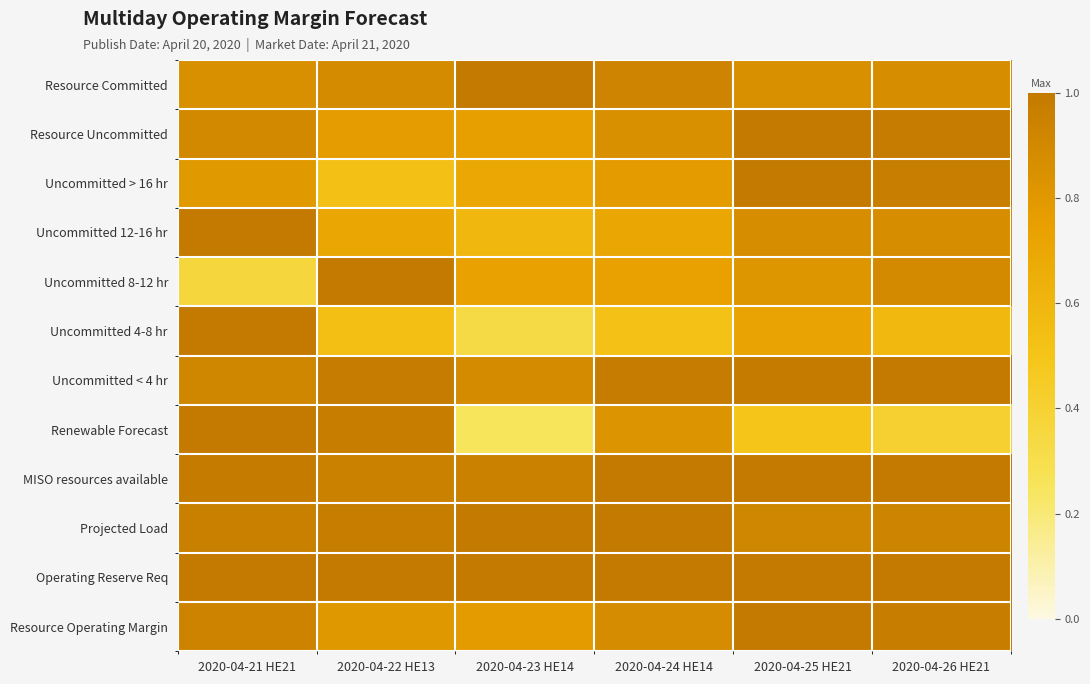

Reading left to right, extract all data points from this chart.

Resource Committed: 2020-04-21 HE21=0.9	2020-04-22 HE13=0.9	2020-04-23 HE14=1.0	2020-04-24 HE14=0.9	2020-04-25 HE21=0.9	2020-04-26 HE21=0.9
Resource Uncommitted: 2020-04-21 HE21=0.9	2020-04-22 HE13=0.8	2020-04-23 HE14=0.8	2020-04-24 HE14=0.9	2020-04-25 HE21=1.0	2020-04-26 HE21=1.0
Uncommitted > 16 hr: 2020-04-21 HE21=0.8	2020-04-22 HE13=0.5	2020-04-23 HE14=0.7	2020-04-24 HE14=0.8	2020-04-25 HE21=1.0	2020-04-26 HE21=1.0
Uncommitted 12-16 hr: 2020-04-21 HE21=1.0	2020-04-22 HE13=0.7	2020-04-23 HE14=0.6	2020-04-24 HE14=0.7	2020-04-25 HE21=0.9	2020-04-26 HE21=0.9
Uncommitted 8-12 hr: 2020-04-21 HE21=0.4	2020-04-22 HE13=1.0	2020-04-23 HE14=0.7	2020-04-24 HE14=0.7	2020-04-25 HE21=0.8	2020-04-26 HE21=0.9
Uncommitted 4-8 hr: 2020-04-21 HE21=1.0	2020-04-22 HE13=0.5	2020-04-23 HE14=0.3	2020-04-24 HE14=0.5	2020-04-25 HE21=0.7	2020-04-26 HE21=0.6
Uncommitted < 4 hr: 2020-04-21 HE21=0.9	2020-04-22 HE13=1.0	2020-04-23 HE14=0.9	2020-04-24 HE14=1.0	2020-04-25 HE21=1.0	2020-04-26 HE21=1.0
Renewable Forecast: 2020-04-21 HE21=1.0	2020-04-22 HE13=1.0	2020-04-23 HE14=0.2	2020-04-24 HE14=0.8	2020-04-25 HE21=0.5	2020-04-26 HE21=0.4
MISO resources available: 2020-04-21 HE21=1.0	2020-04-22 HE13=0.9	2020-04-23 HE14=1.0	2020-04-24 HE14=1.0	2020-04-25 HE21=1.0	2020-04-26 HE21=1.0
Projected Load: 2020-04-21 HE21=1.0	2020-04-22 HE13=1.0	2020-04-23 HE14=1.0	2020-04-24 HE14=1.0	2020-04-25 HE21=0.9	2020-04-26 HE21=0.9
Operating Reserve Req: 2020-04-21 HE21=1.0	2020-04-22 HE13=1.0	2020-04-23 HE14=1.0	2020-04-24 HE14=1.0	2020-04-25 HE21=1.0	2020-04-26 HE21=1.0
Resource Operating Margin: 2020-04-21 HE21=0.9	2020-04-22 HE13=0.8	2020-04-23 HE14=0.8	2020-04-24 HE14=0.9	2020-04-25 HE21=1.0	2020-04-26 HE21=1.0